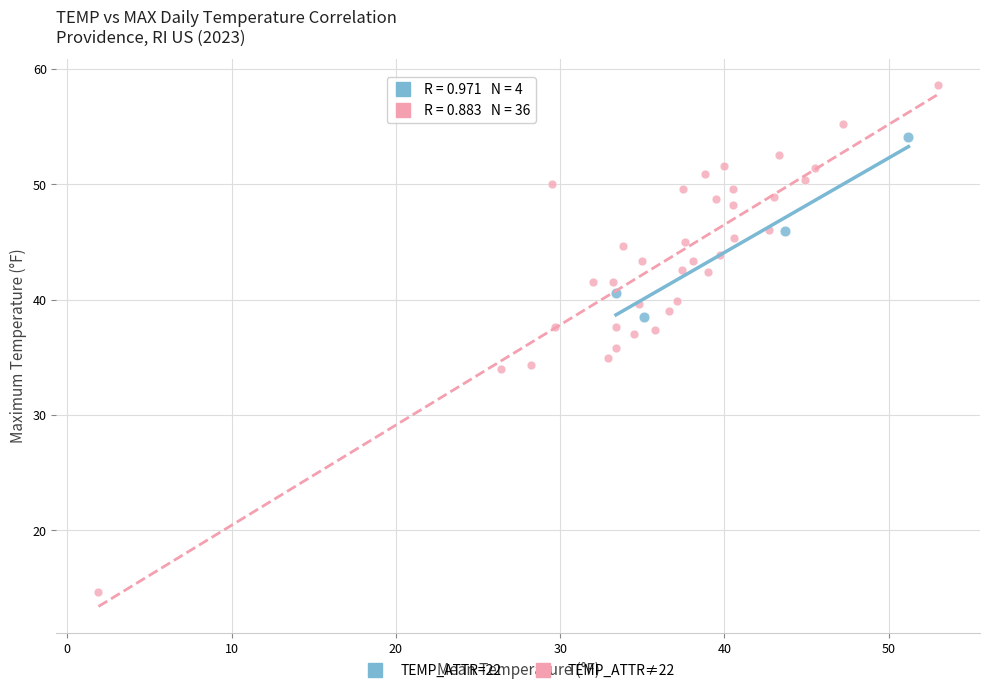

Which series contains the highest Y value?

TEMP_ATTR≠22